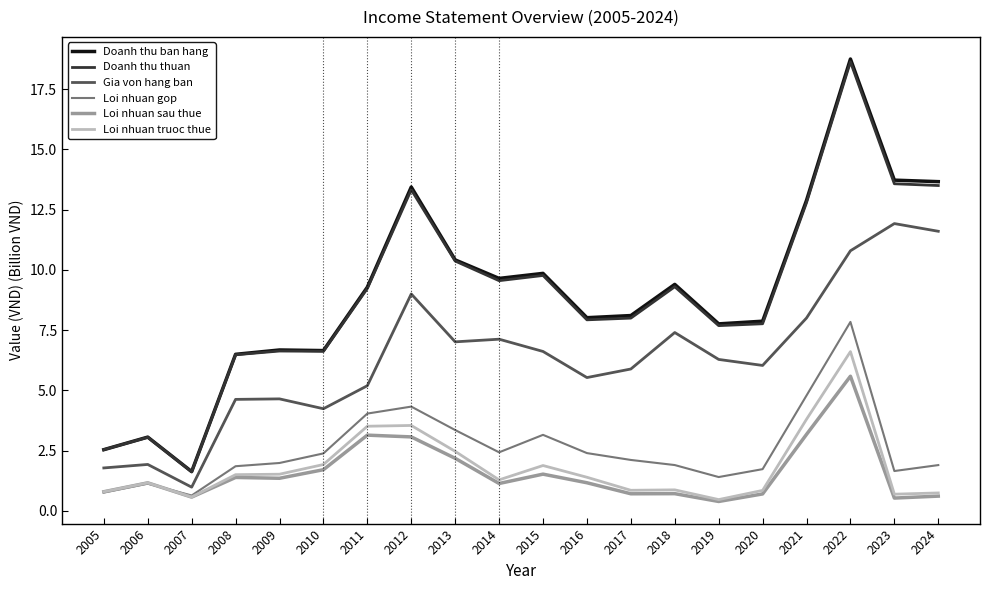

Which series has the largest range (max minus min)?

Doanh thu ban hang